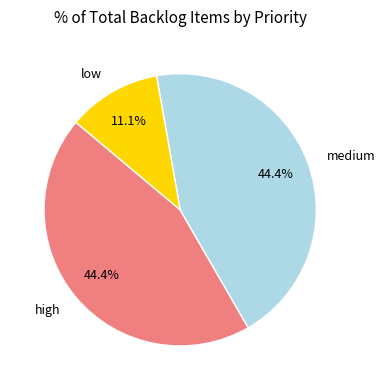

How much of the chart is everything except medium?

55.6%